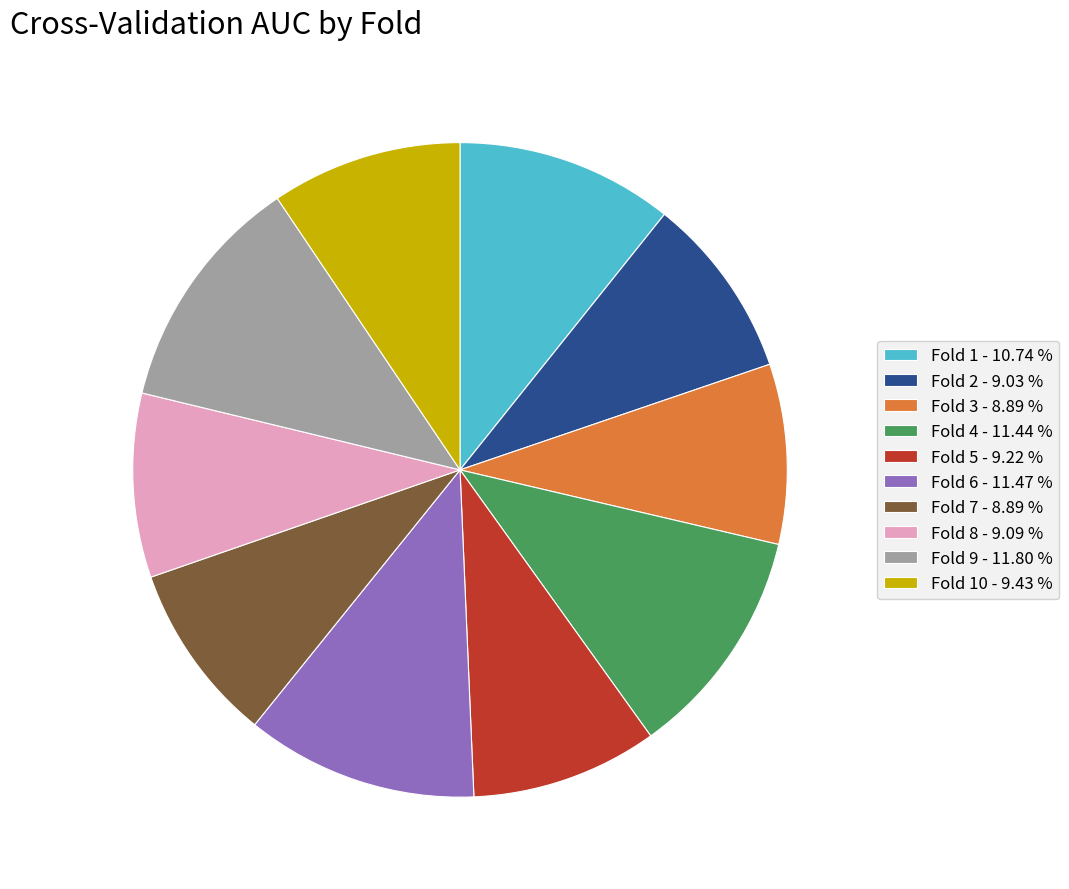

How many segments does this pie chart have?

10